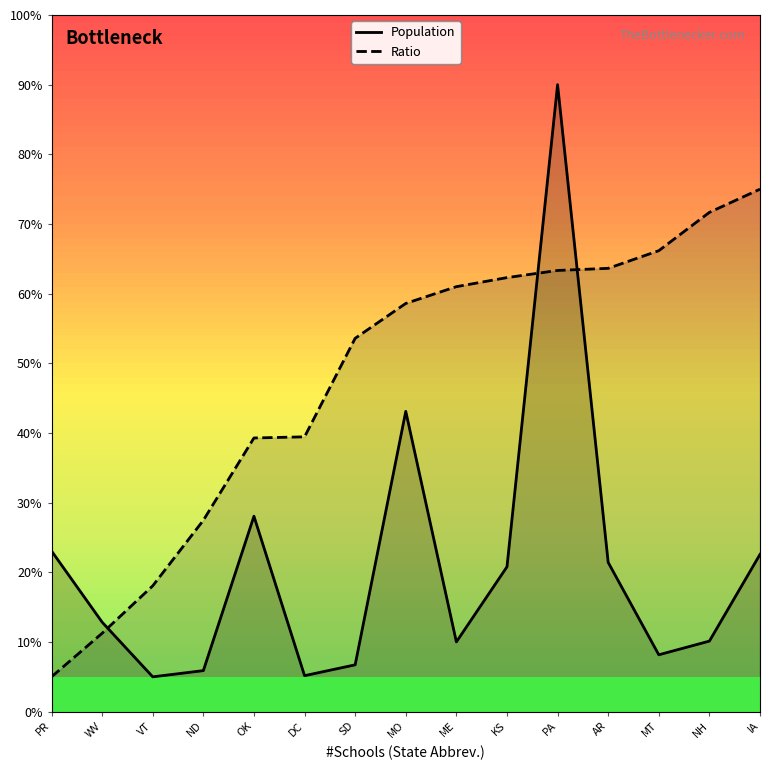

Which series has the widest spread of values?

Population